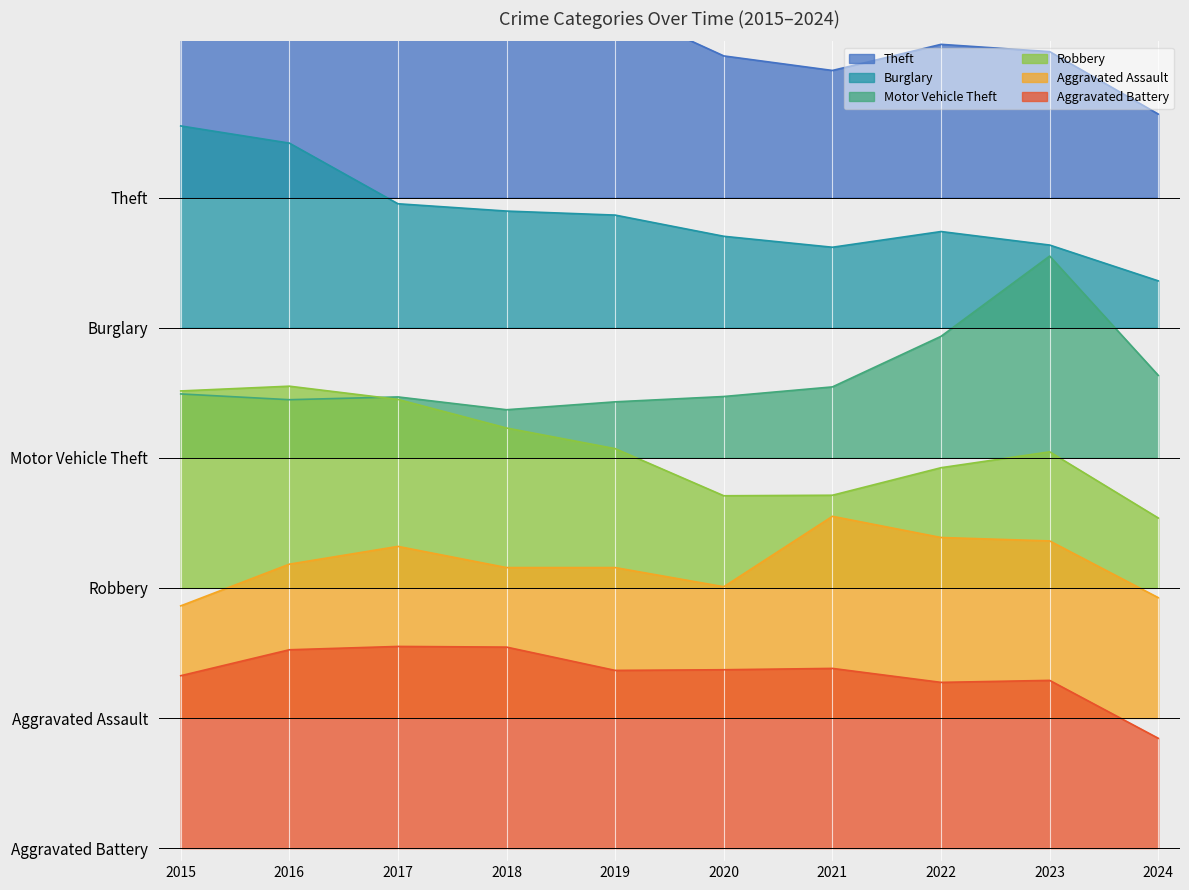

Reading left to right, list all the values displayed in this chart.

Theft: 6.4	6.5	6.5	6.5	6.5	6.1	6.0	6.2	6.1	5.6
Burglary: 5.5	5.4	5.0	4.9	4.9	4.7	4.6	4.7	4.6	4.4
Motor Vehicle Theft: 3.5	3.4	3.5	3.4	3.4	3.5	3.5	3.9	4.5	3.6
Robbery: 3.5	3.5	3.4	3.2	3.1	2.7	2.7	2.9	3.0	2.5
Aggravated Assault: 1.9	2.2	2.3	2.2	2.2	2.0	2.5	2.4	2.4	1.9
Aggravated Battery: 1.3	1.5	1.6	1.5	1.4	1.4	1.4	1.3	1.3	0.8